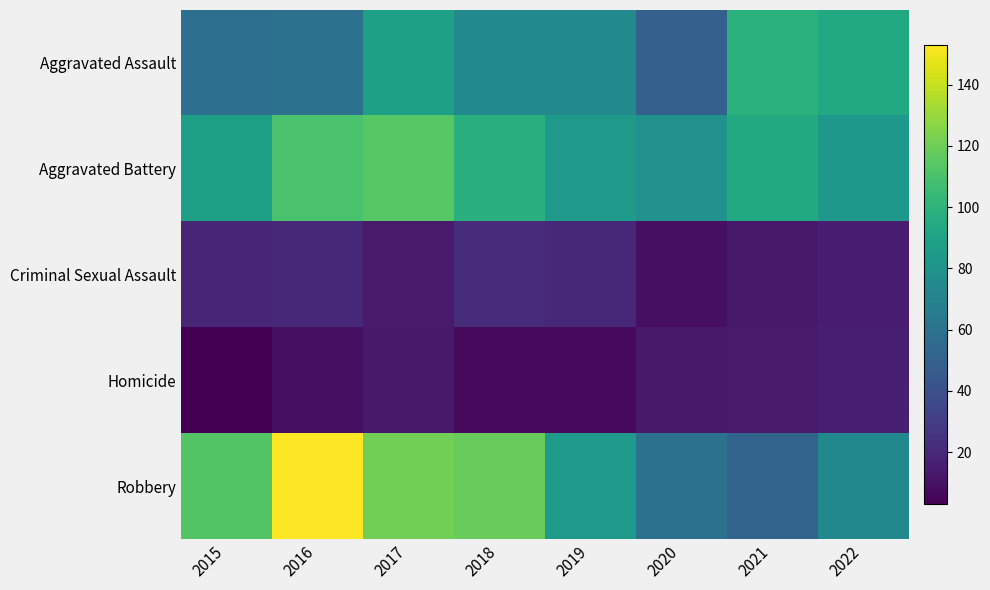

What is the minimum value shown in the chart?

3